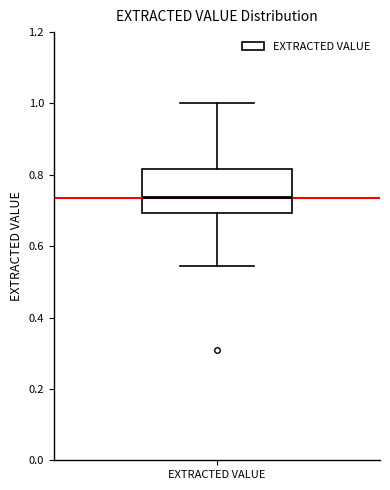

Transcribe this box plot: give where the median line is, the range the box spans, and where the two whiskers end, as read against the y-axis. The values are not printed on the chart, so give them approximately, as read against the axis.

median 0.74, box 0.70 to 0.82, whiskers 0.54 to 1.00